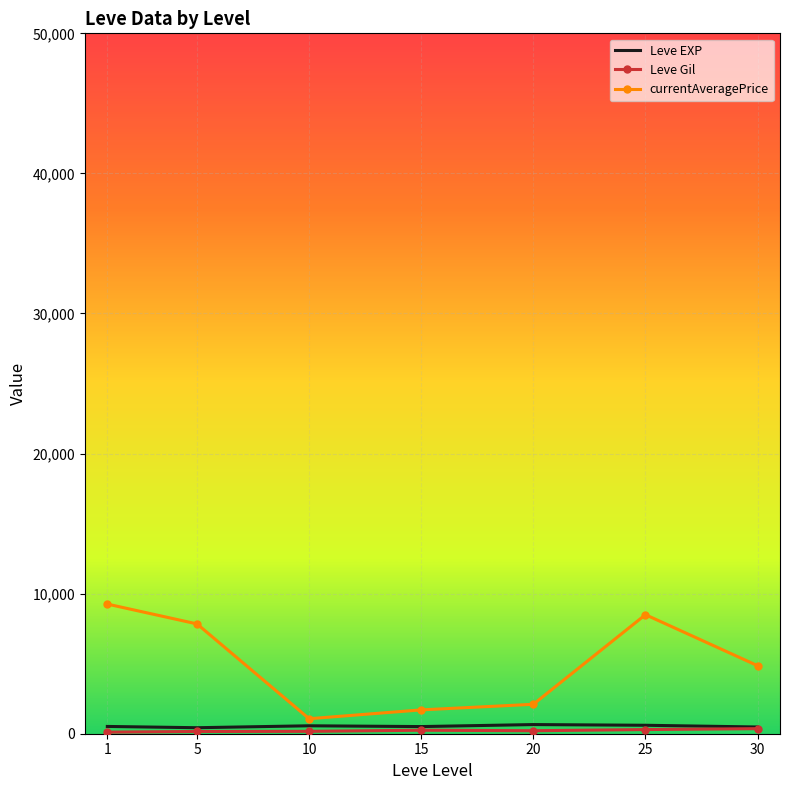

Which series has the widest spread of values?

currentAveragePrice